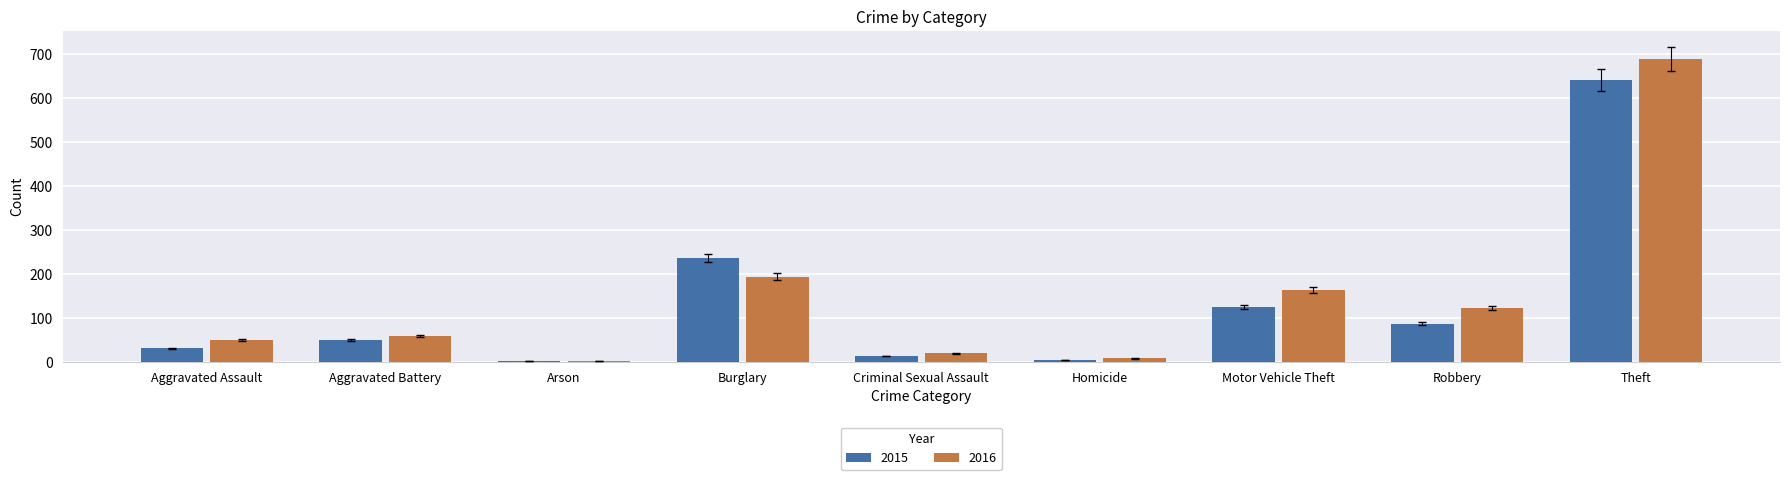

Are the bars grouped side by side (vs. stacked)?

Yes